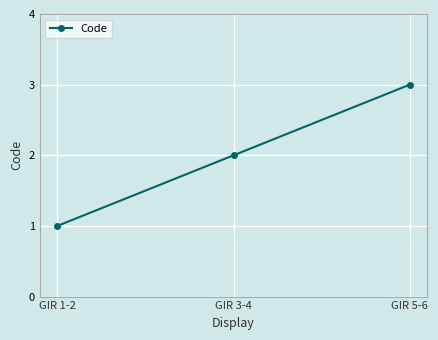

What is the approximate value at GIR 5-6?

3